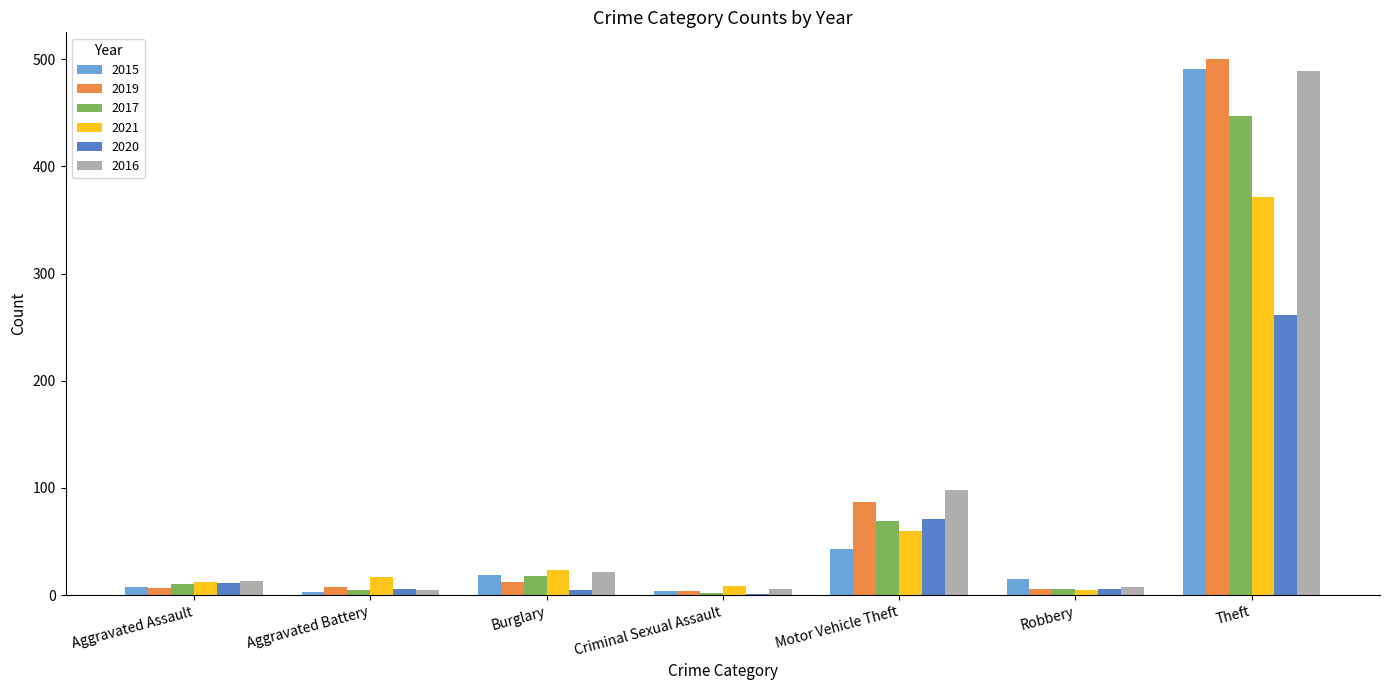

Is the value of 2020 at Motor Vehicle Theft greater than the value of 2016 at Criminal Sexual Assault?

Yes